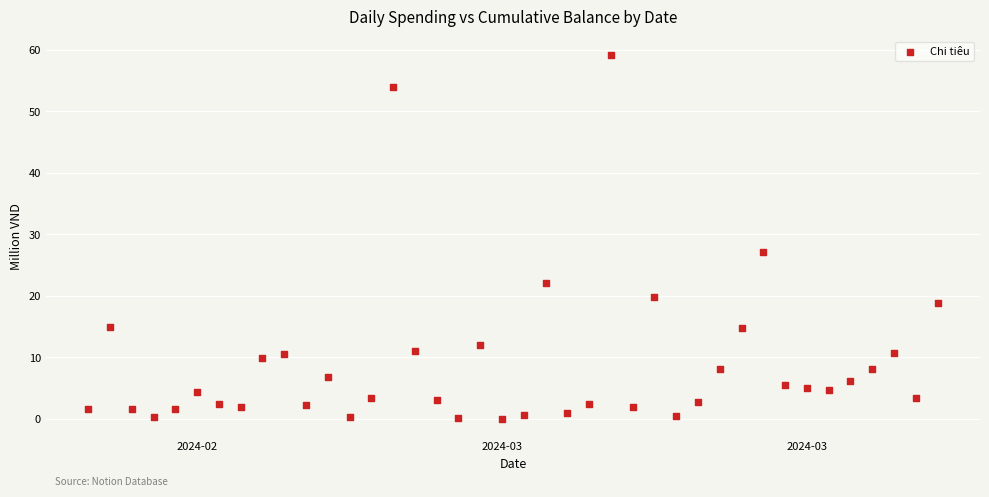

What Y value in the scatter plot is closest to 29?

27.2